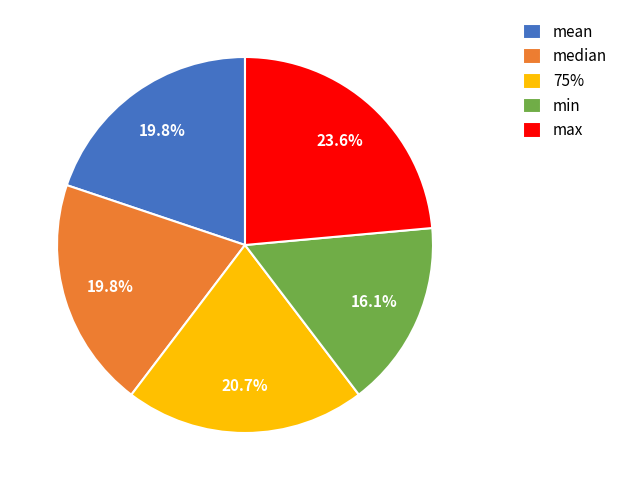

Which slice is the smallest?

min